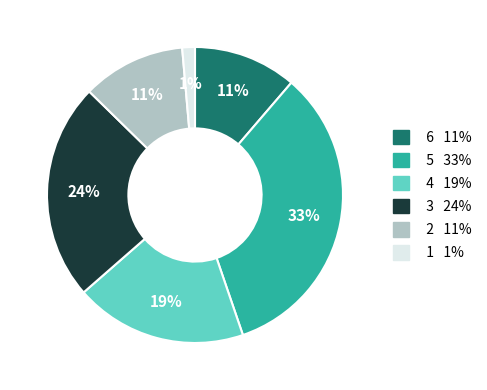

Does any single category account for the majority?

No